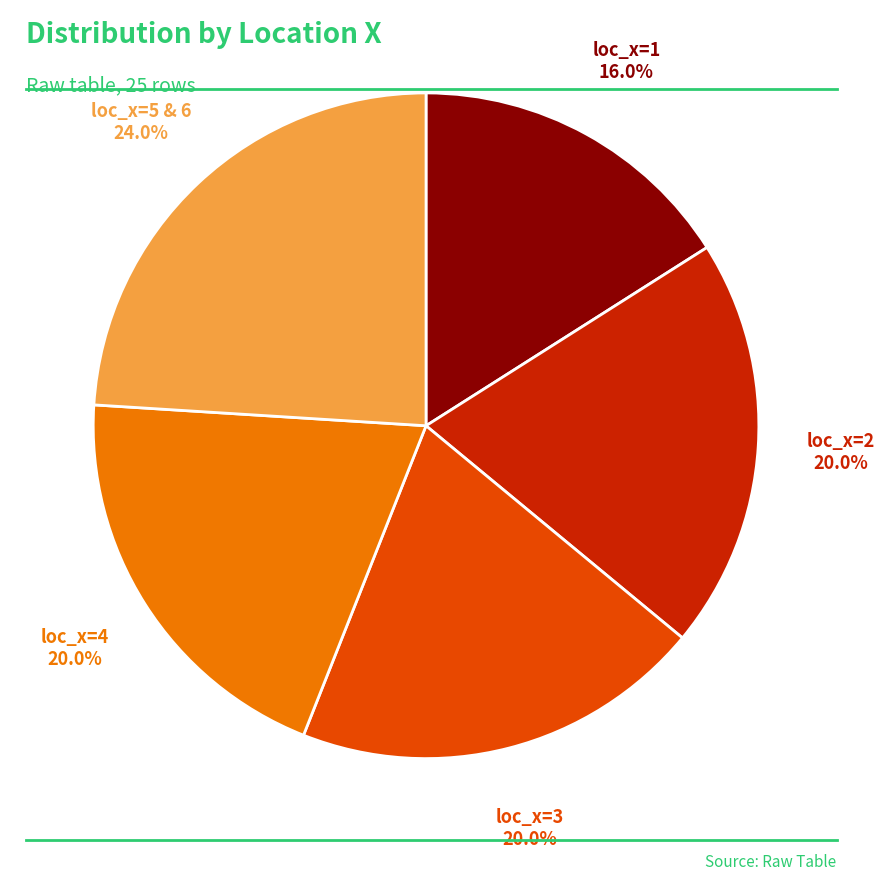

Does any single category account for the majority?

No